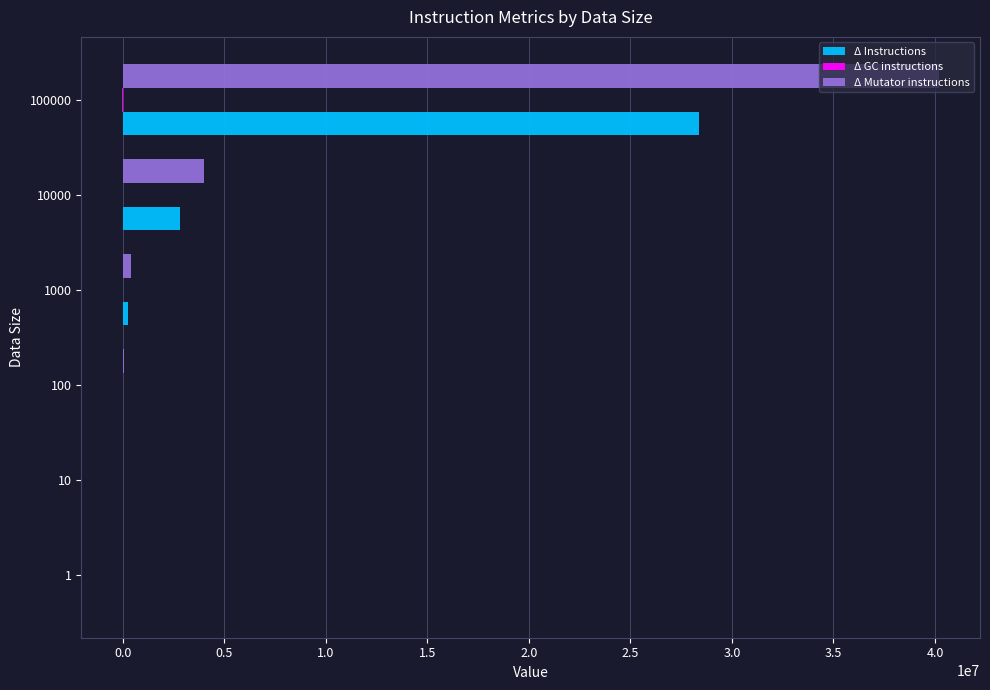

What is the sum of all Δ Mutator instructions values?

44702634